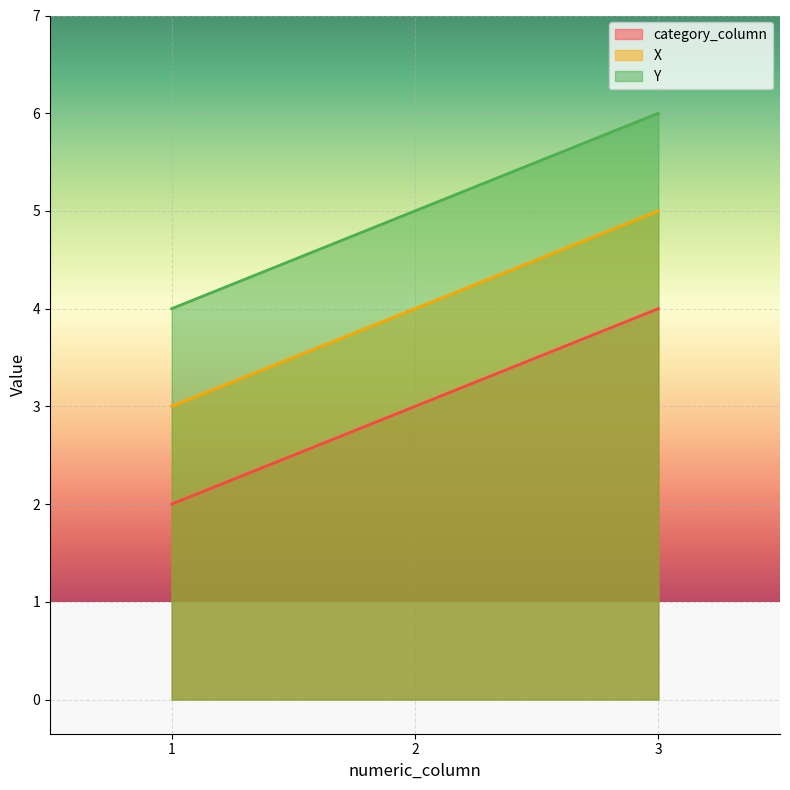

Is it true that category_column equals 5 at 3?

False